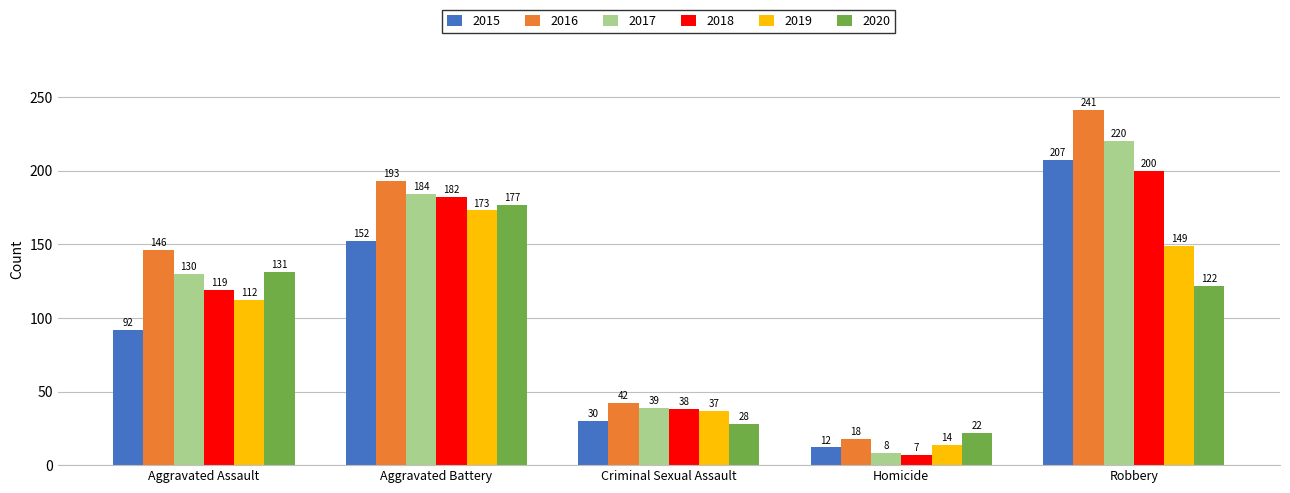

How many categories are shown in the chart?

5